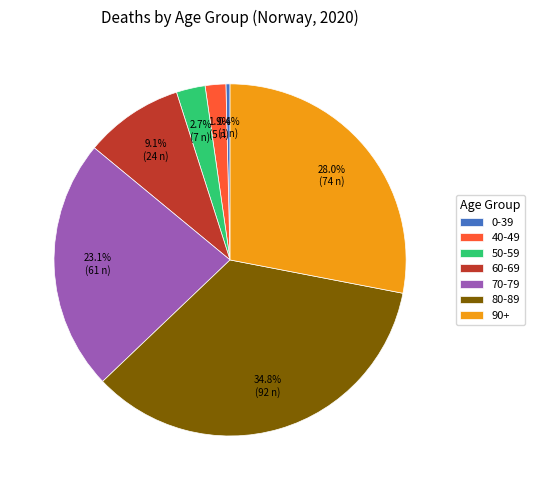

Does any single category account for the majority?

No